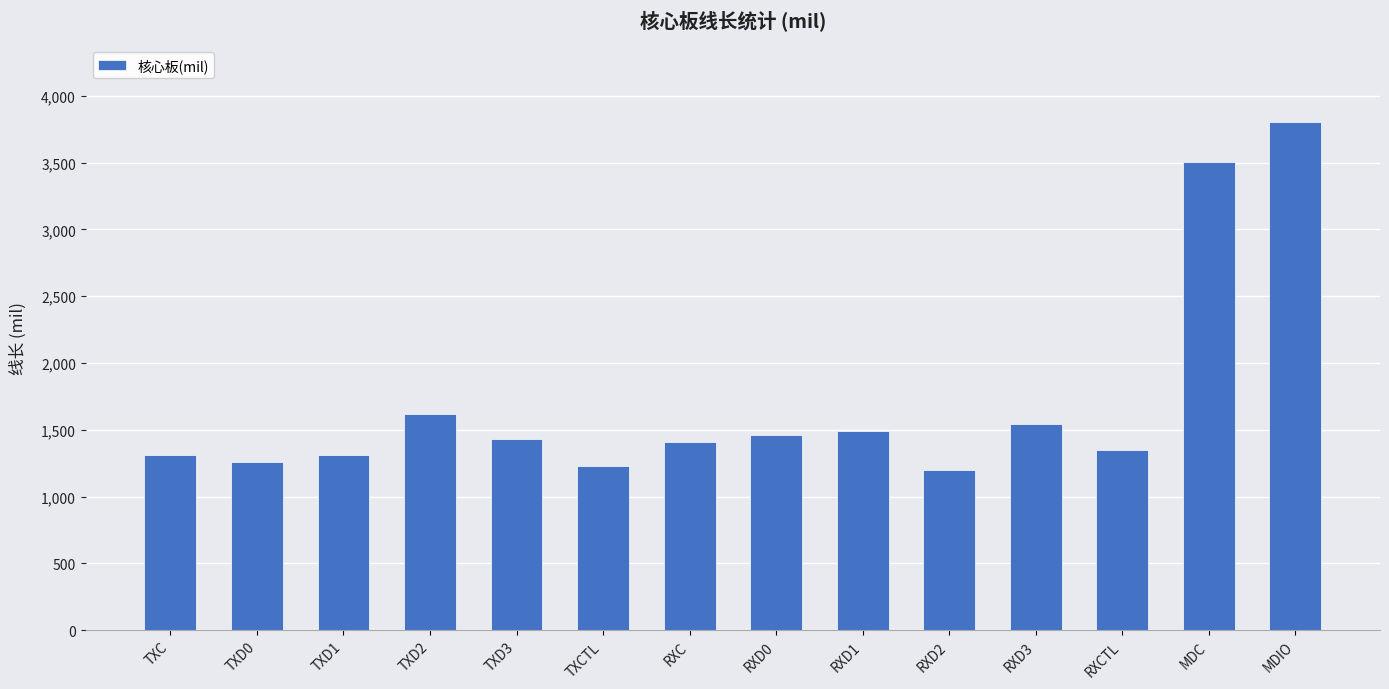

Which has a higher value, MDC or RXCTL?

MDC